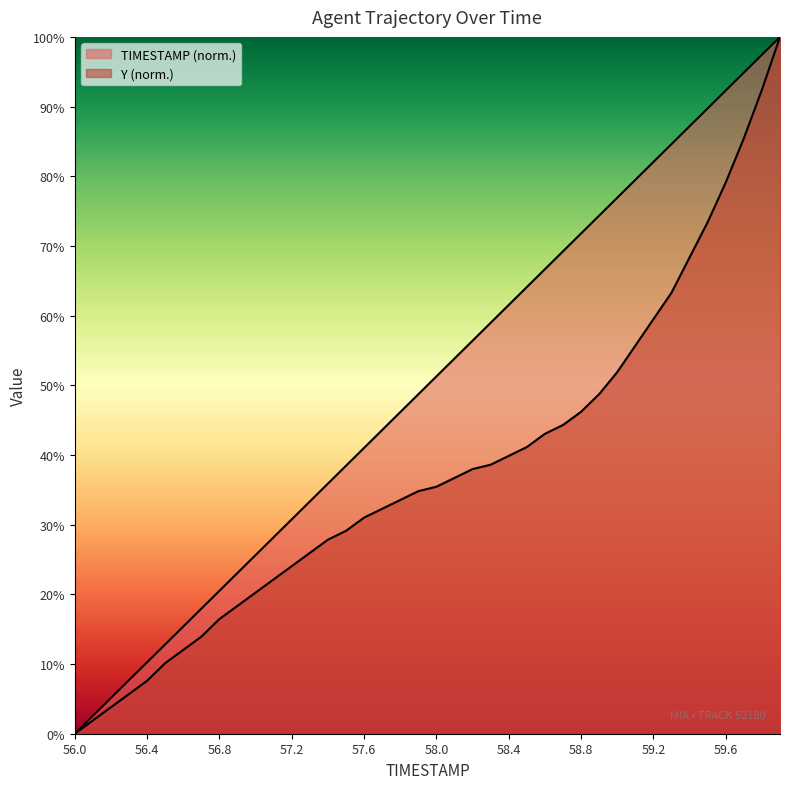

Which series has the widest spread of values?

TIMESTAMP